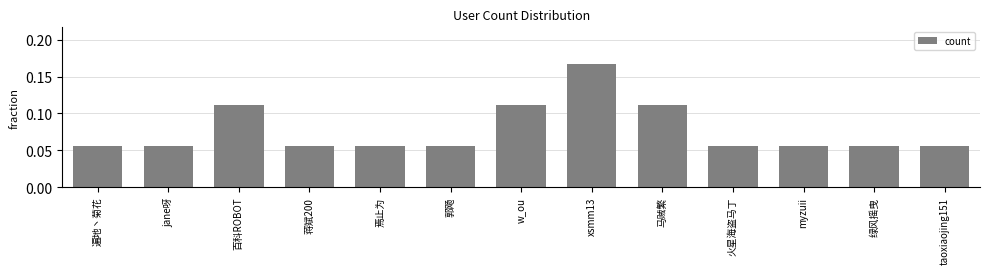

True or false: the data shows 0.2 at 马贼繁.

False